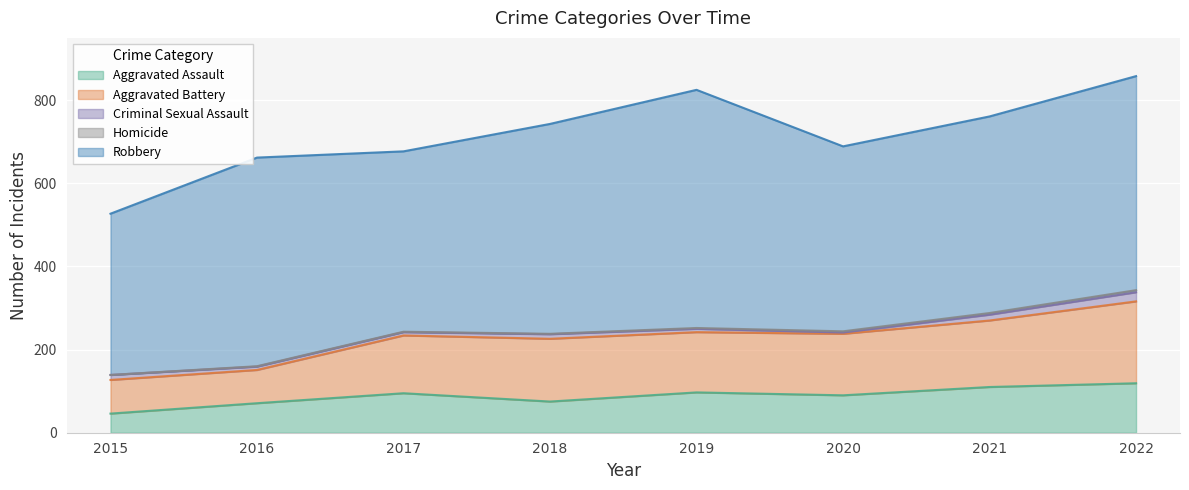

How many interior local valleys does the Robbery series have?

2